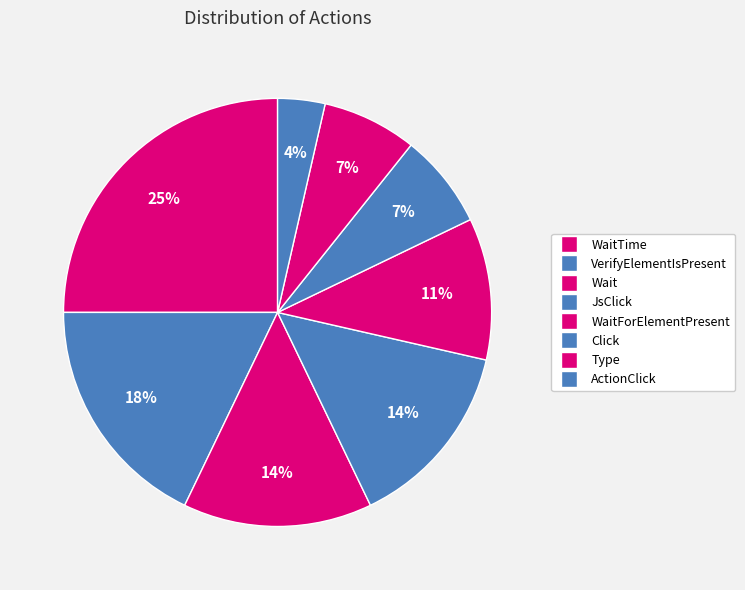

What percentage do Wait and WaitTime together represent?

39.3%